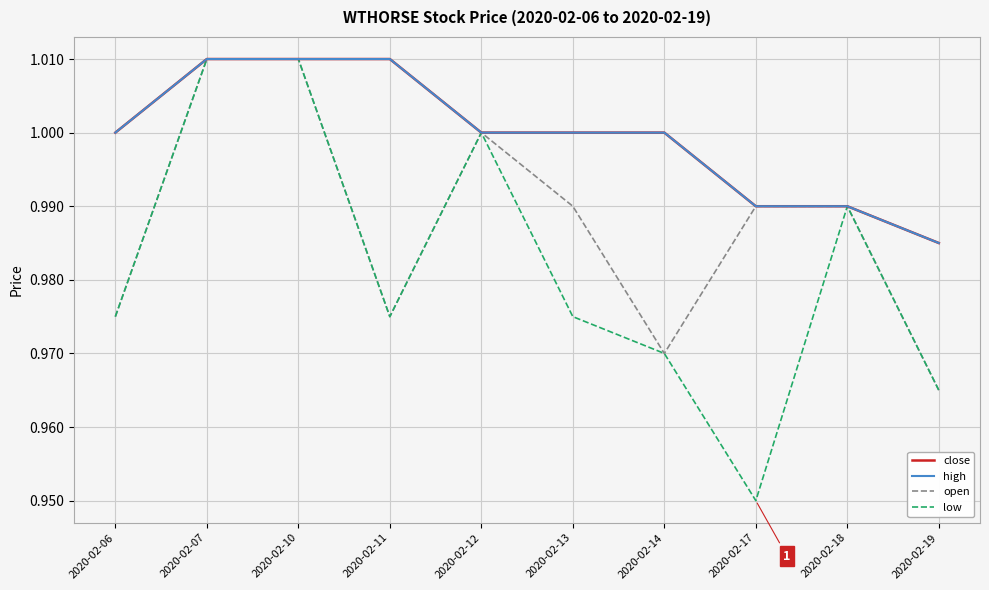

Does the chart have visible grid lines?

Yes